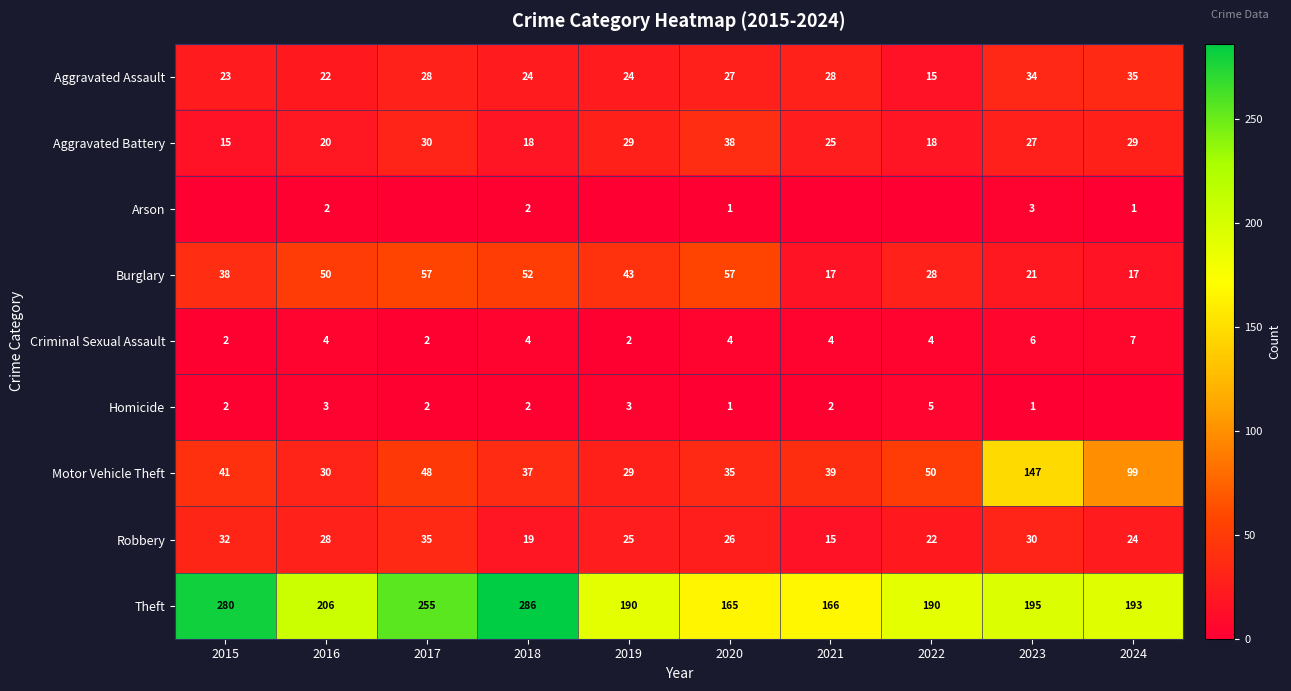

What is the sum of the Arson values at 2020 and 2023?

4